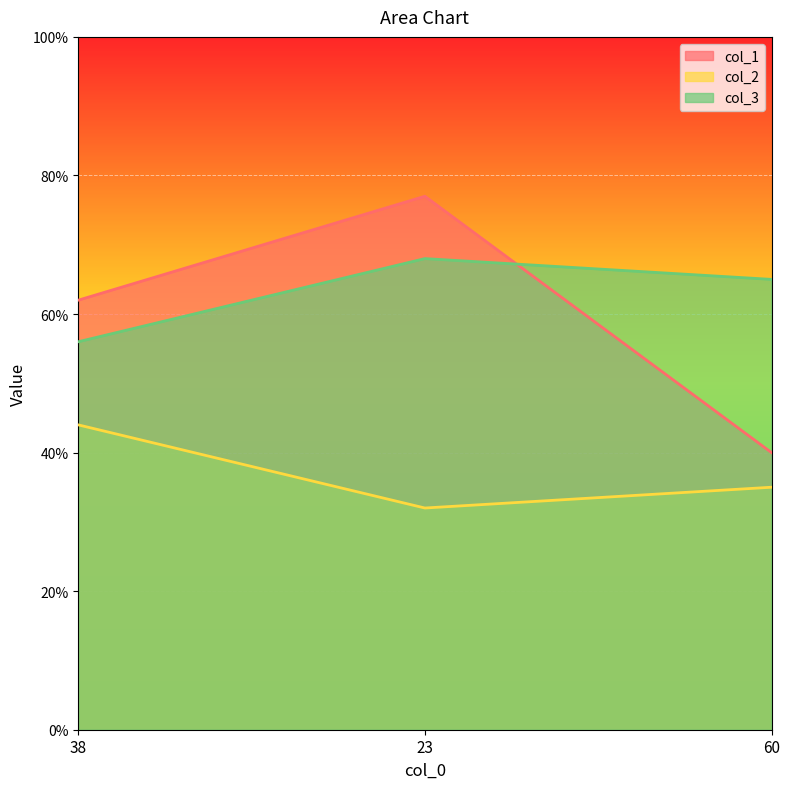

What is the value of the col_3 point at the 2nd from the left?

68